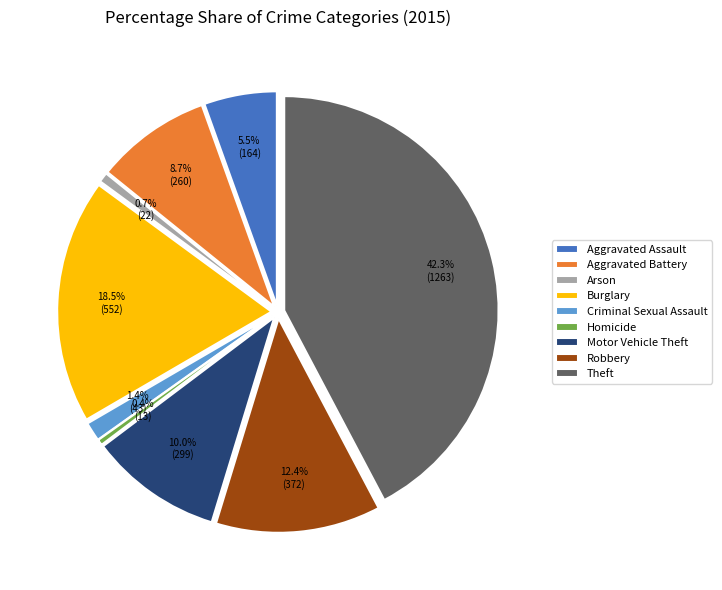

What is the total percentage of Aggravated Assault and Homicide?

5.9%